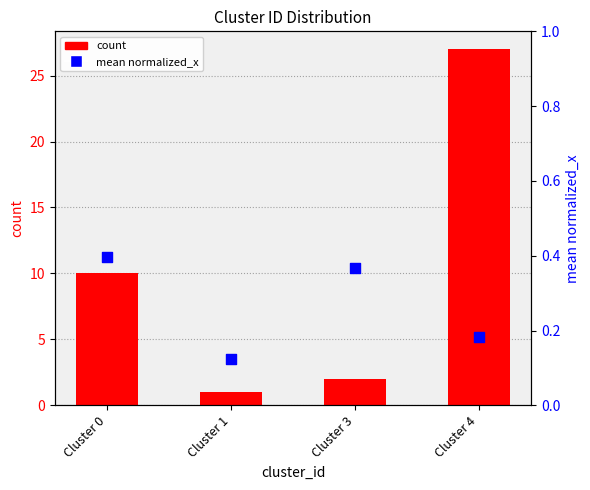

Between Cluster 3 and Cluster 1, which is larger?

Cluster 3